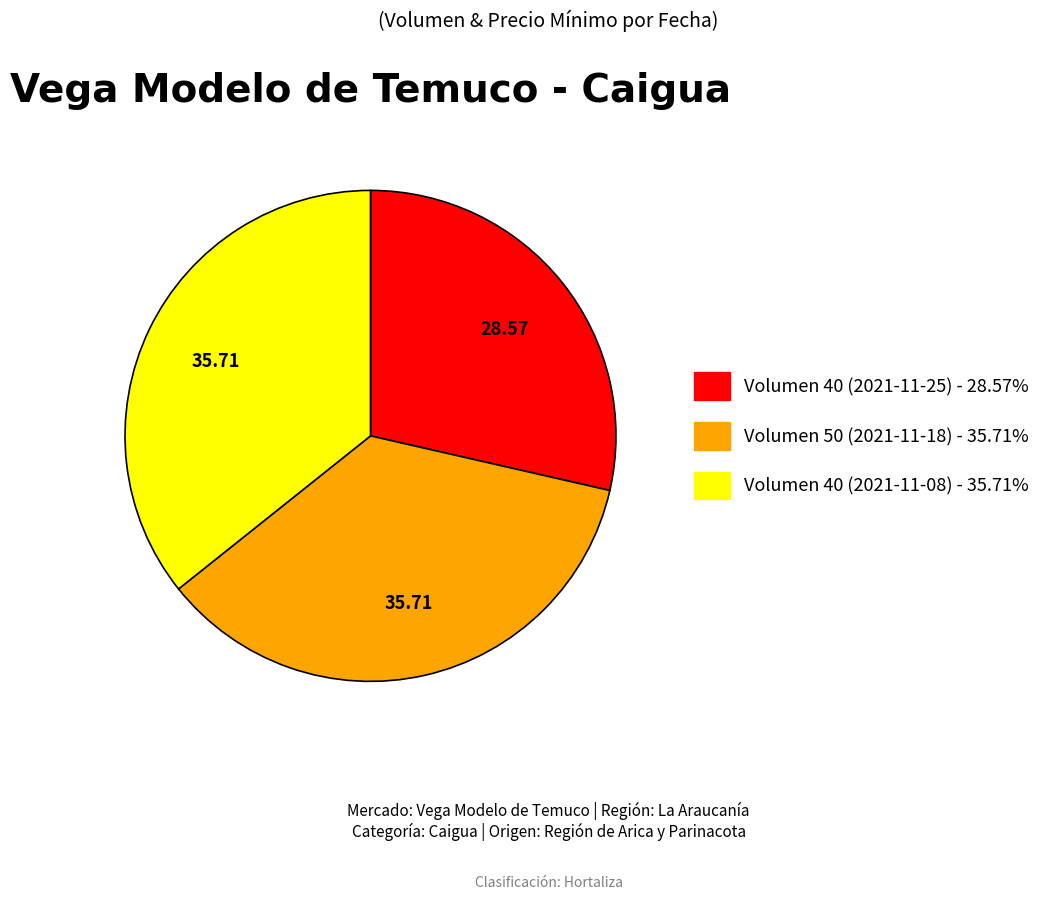

Does any single category account for the majority?

No